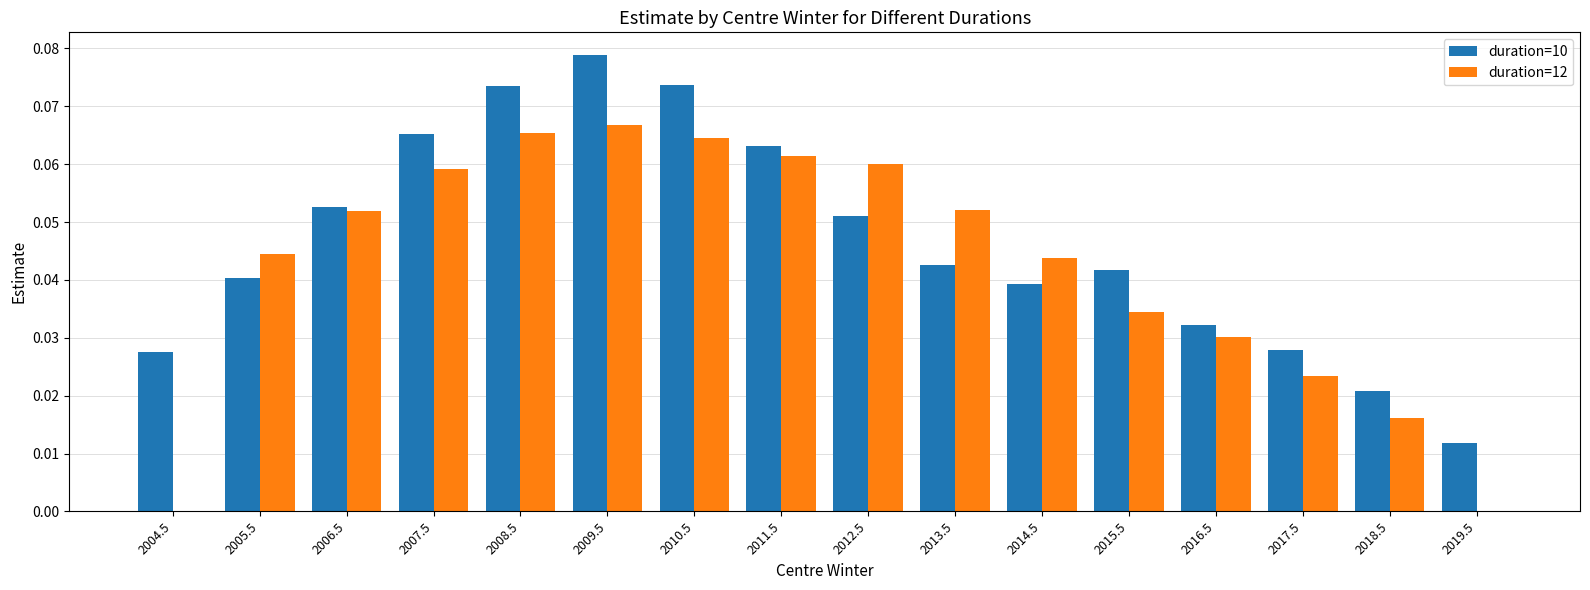

What is the sum of all duration=12 values?

0.7